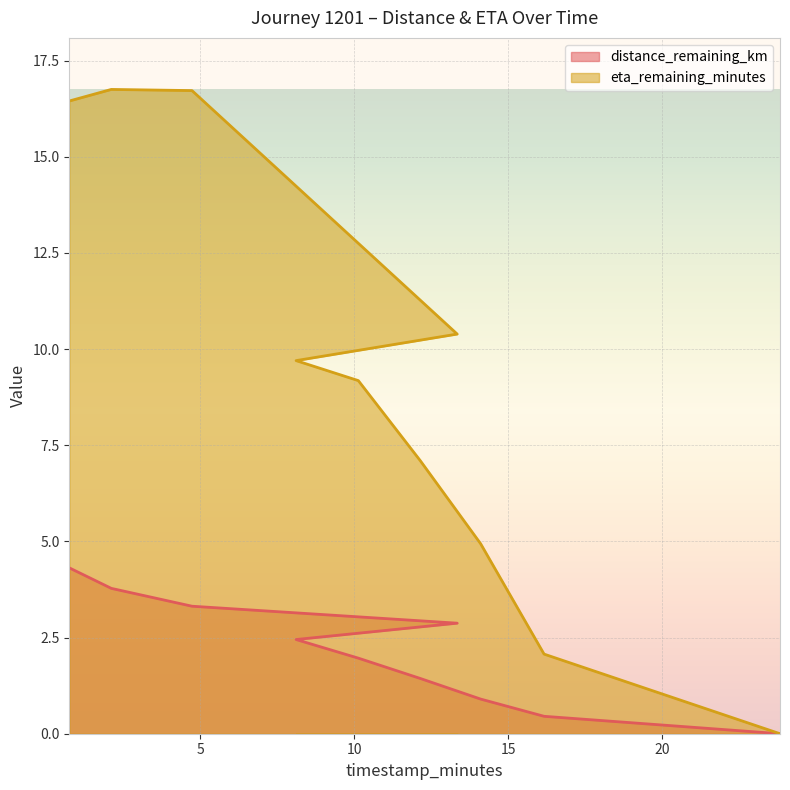

True or false: eta_remaining_minutes and distance_remaining_km intersect in this chart.

False